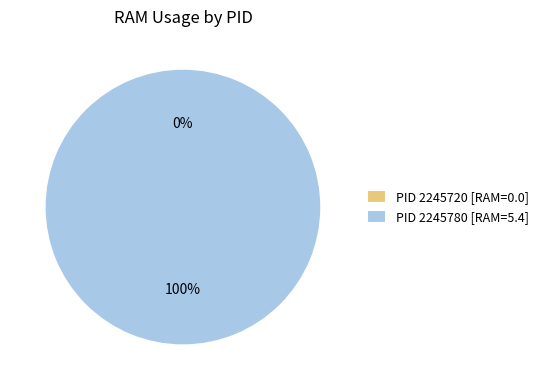

What percentage is the 2245780 slice, to the nearest percent?

100%